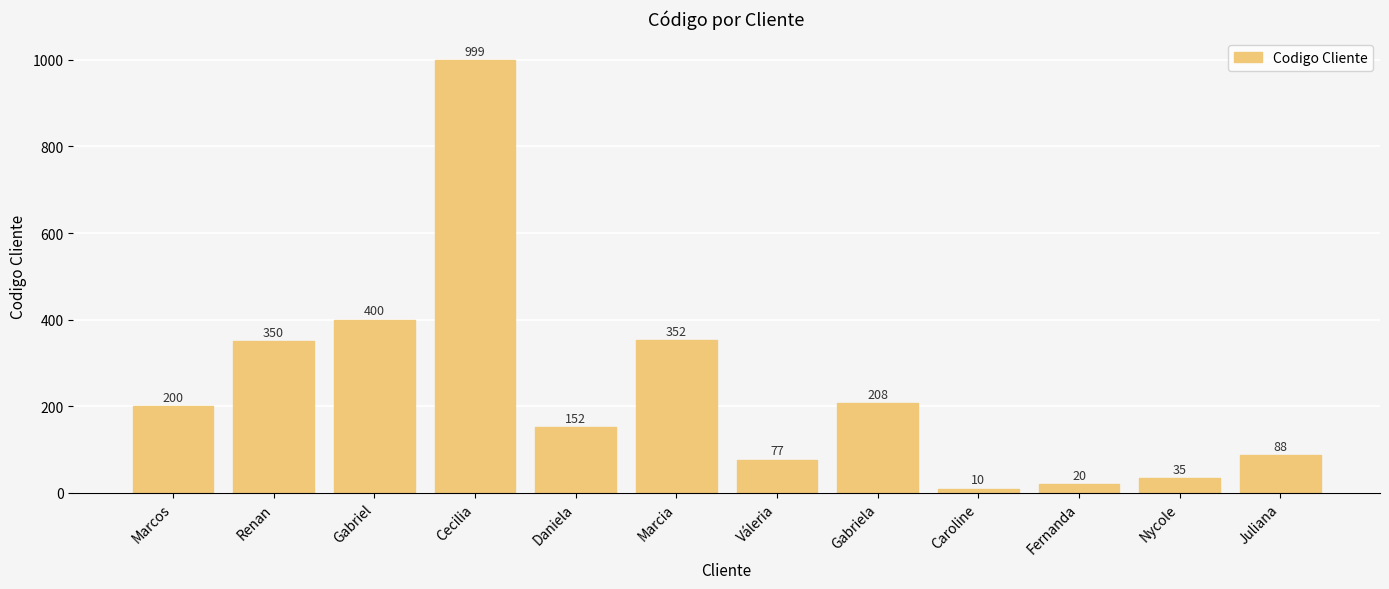

Which has a higher value, Fernanda or Marcia?

Marcia